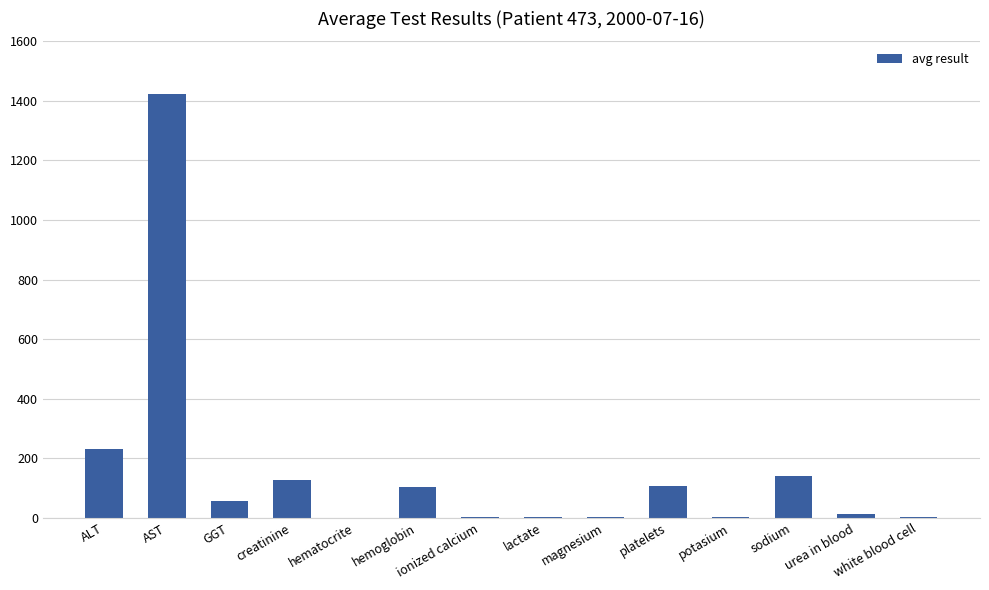

True or false: the data shows 1.6 at ionized calcium.

True